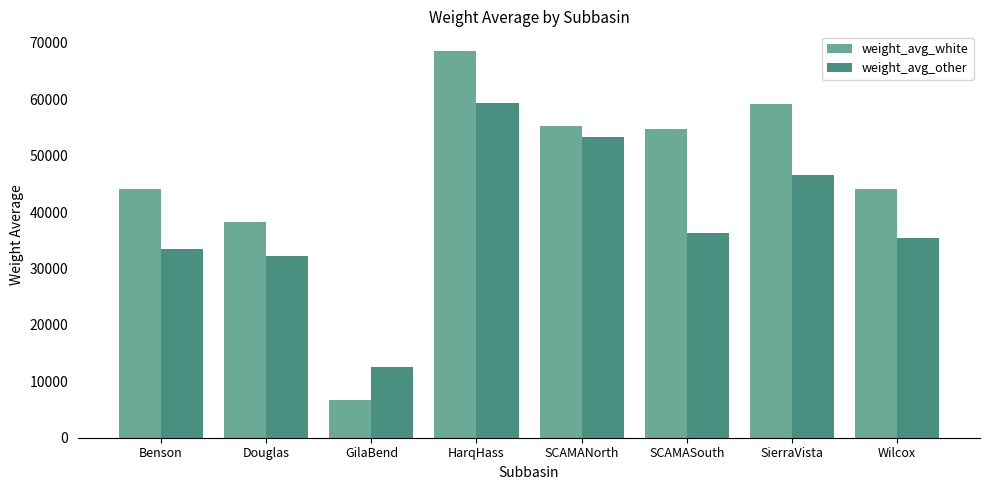

What is the difference between the maximum and minimum values in the weight_avg_other series?

46889.8